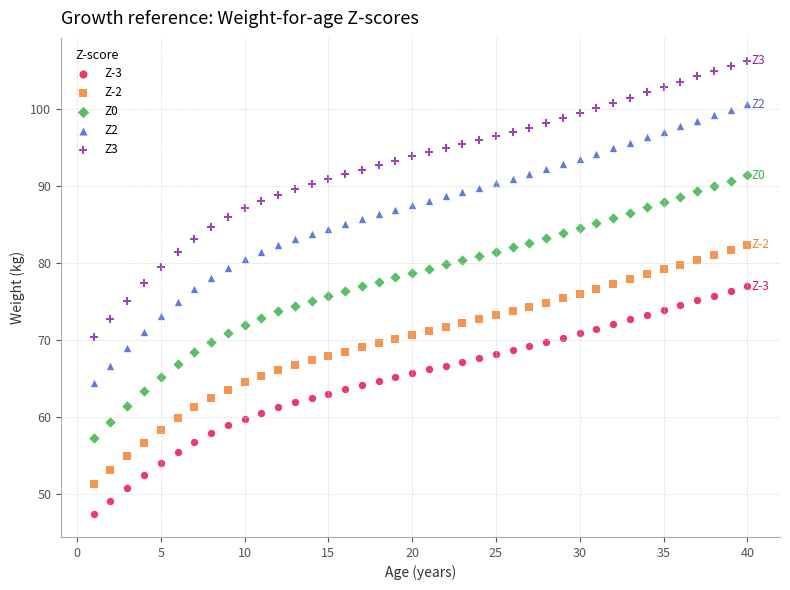

What is the X range (max minus min) for the scatter plot?

39.0